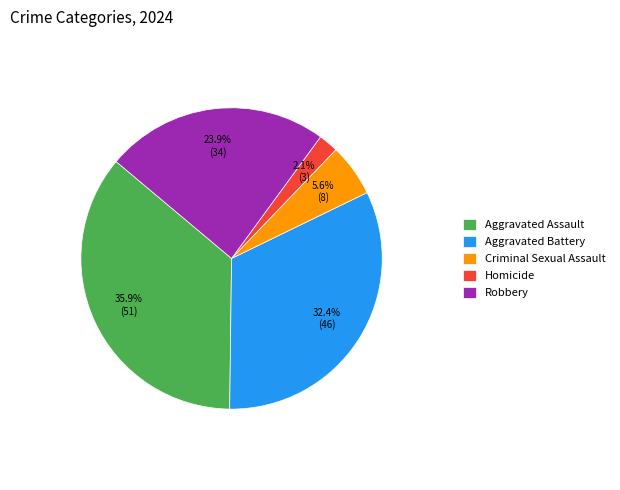

What is the ratio of the value at Criminal Sexual Assault to the value at Homicide?

2.7